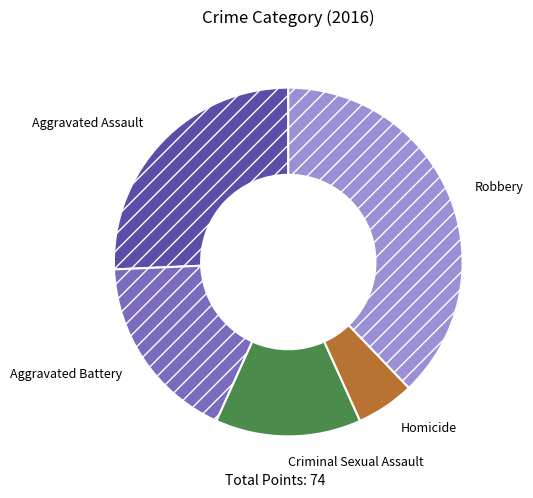

Is the sum of Homicide and Robbery greater than half?

No